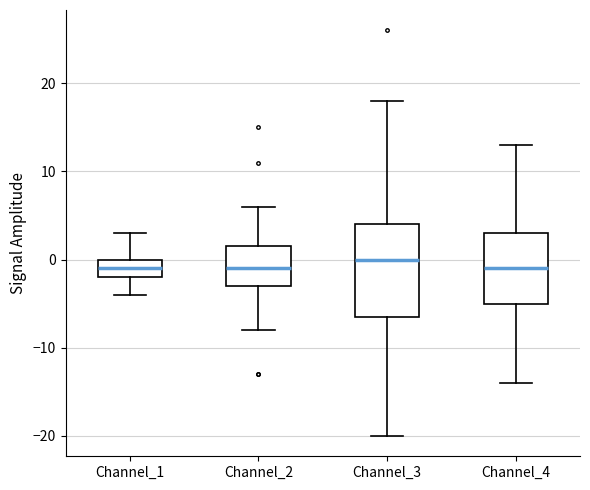

Where does the median line of the box for Channel_1 sit on the y-axis? The values are not printed on the chart, so give them approximately, as read against the axis.

-1